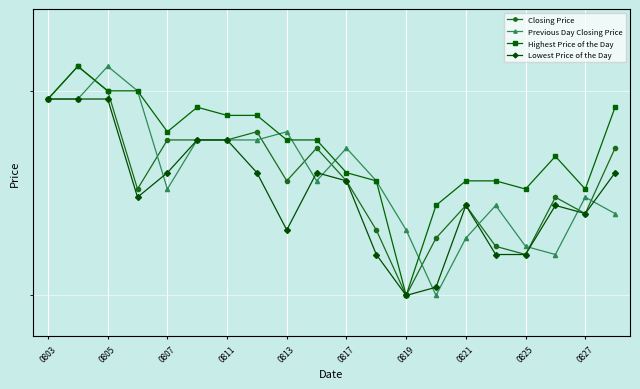

What are all the series names shown in the legend?

Closing Price, Previous Day Closing Price, Highest Price of the Day, Lowest Price of the Day